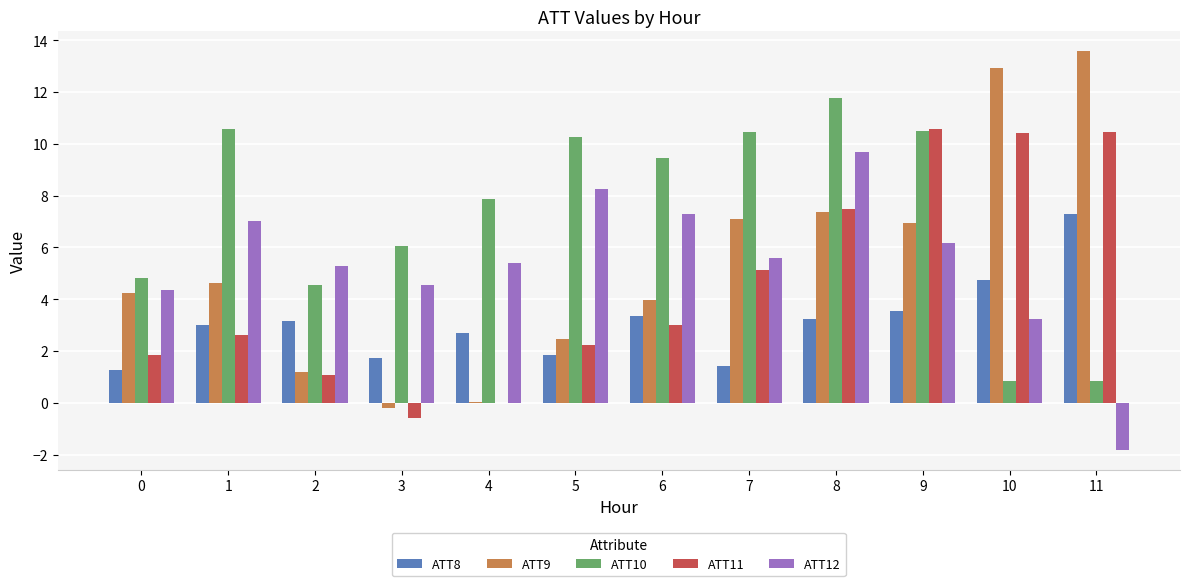

Between 2 and 5, which series saw the biggest shift?

ATT10